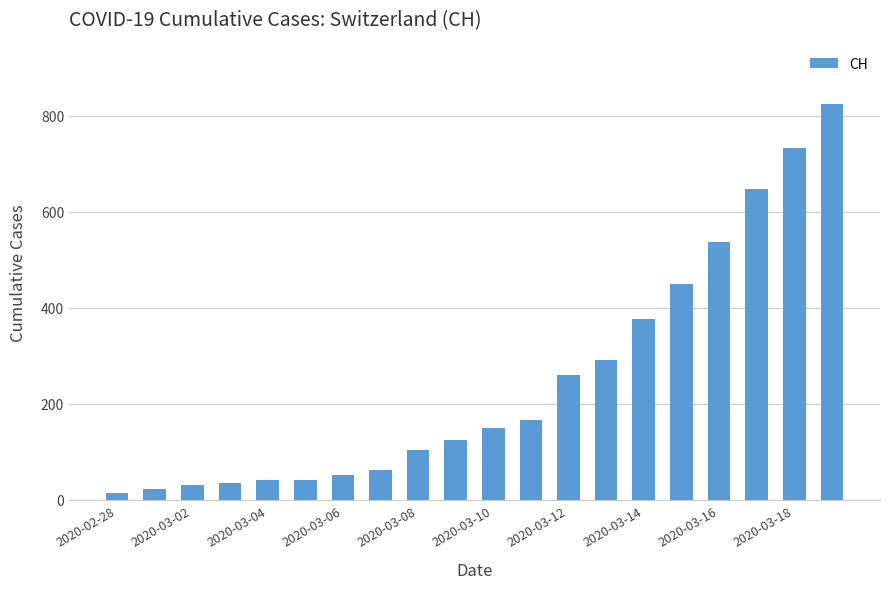

What is the greatest value displayed?

825